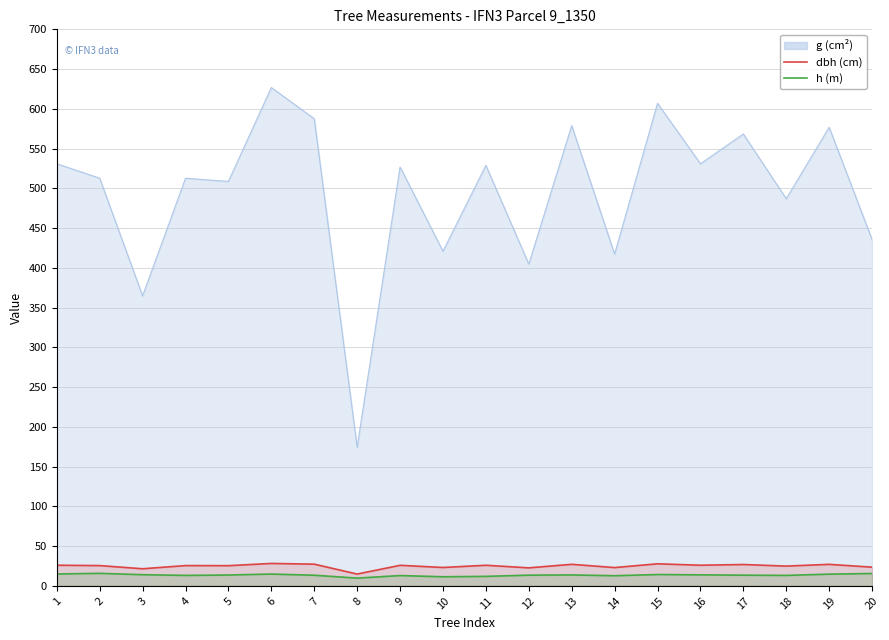

How many categories are shown in the chart?

20